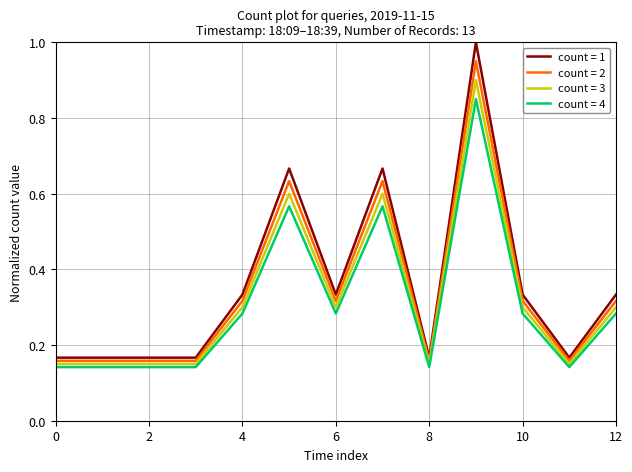

What is the maximum value shown in the chart?

1.0